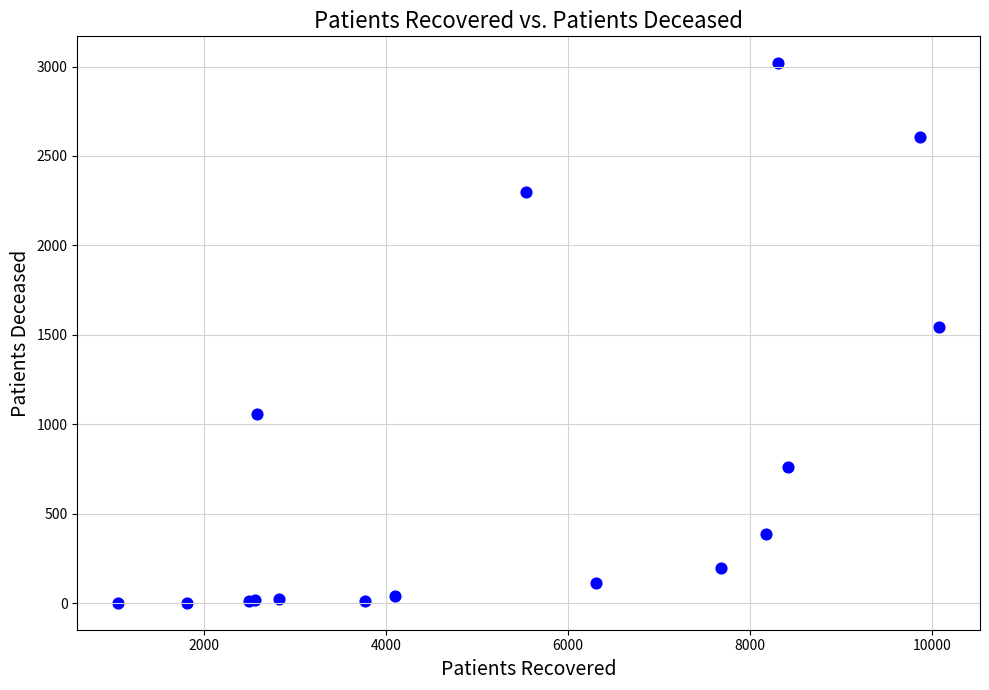

What Y value in the scatter plot is closest to 1510?

1545